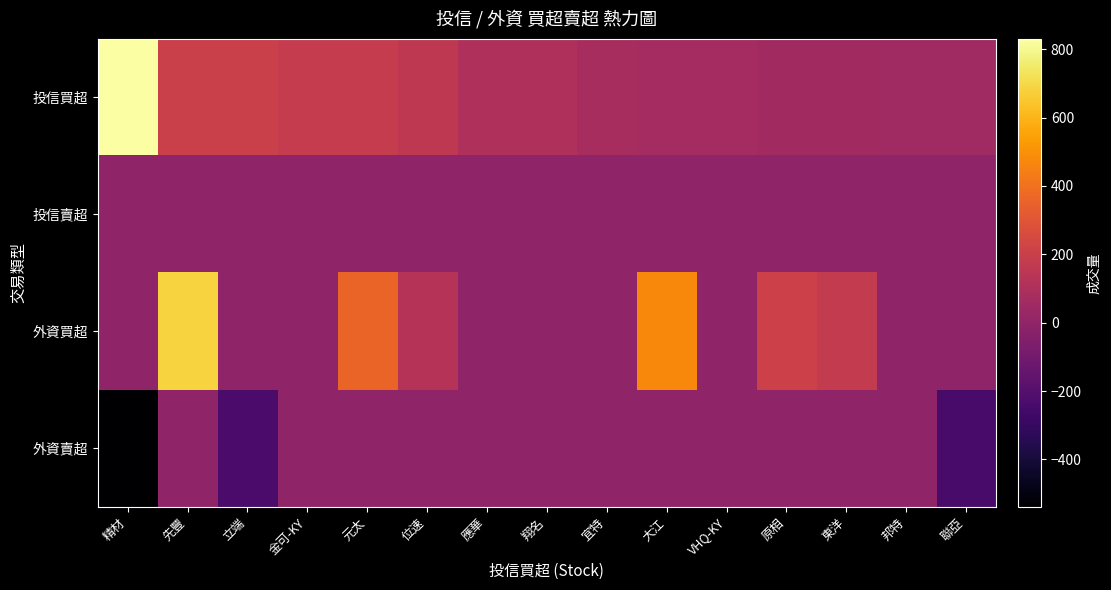

Which series has the largest total across all categories?

投信買超